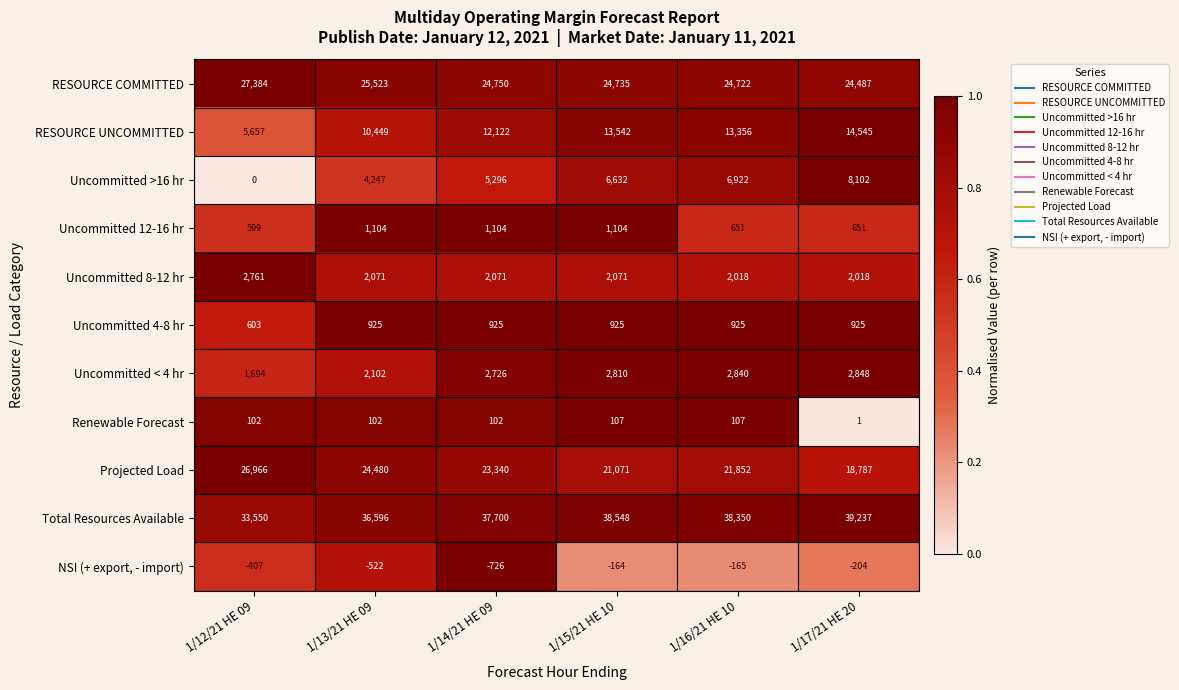

Between 1/13/21 HE 09 and 1/14/21 HE 09, which series saw the biggest shift?

RESOURCE UNCOMMITTED